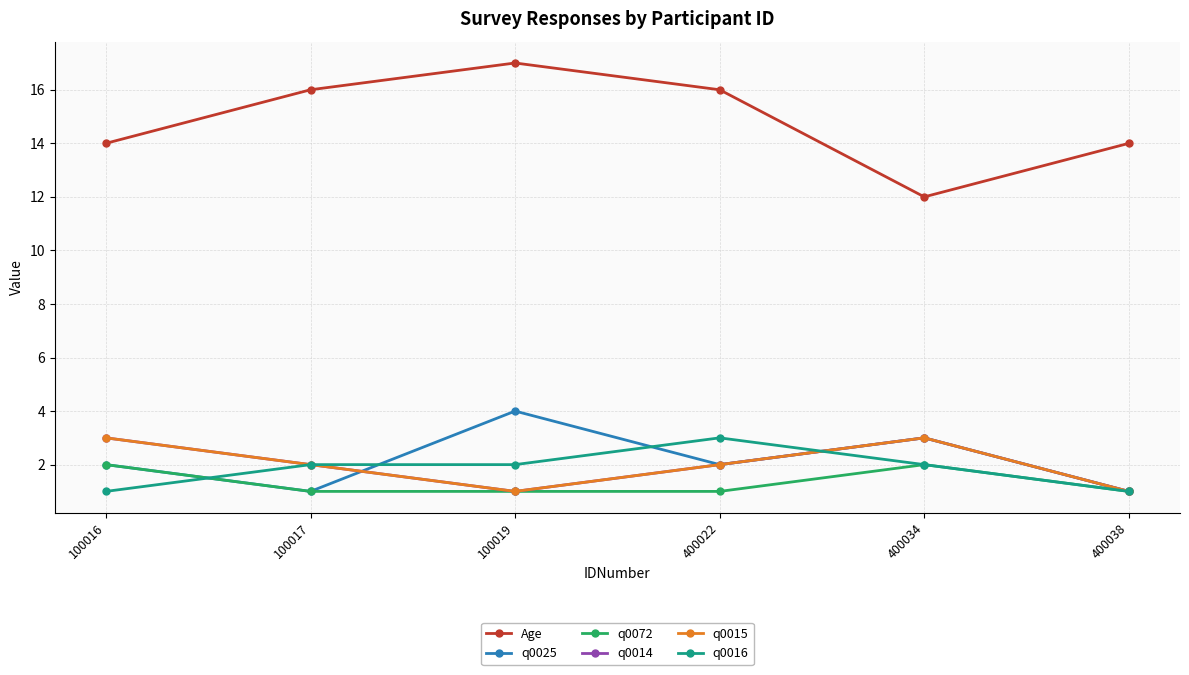

The Age series shows 20 at 100016. True or false?

False